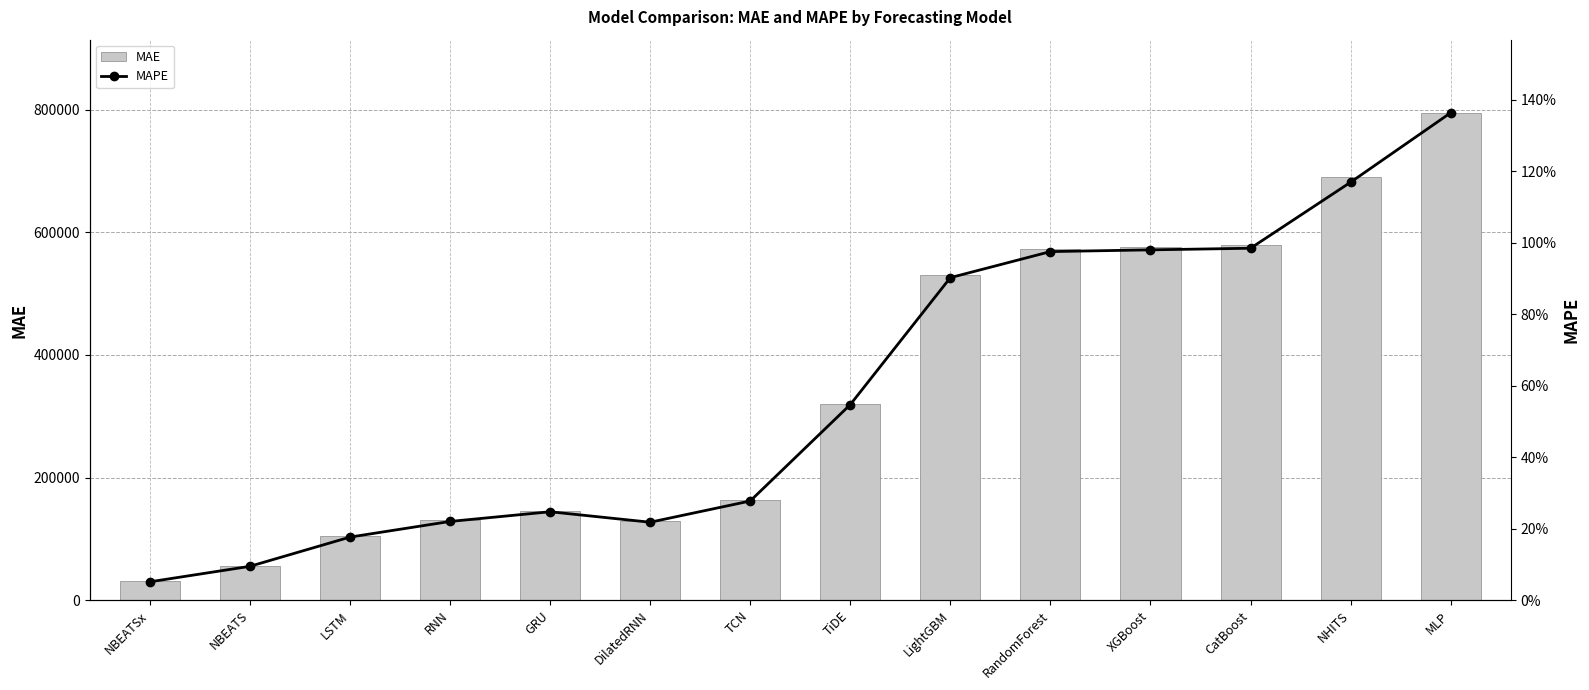

Where does the MAE series first go above 319567?

TiDE